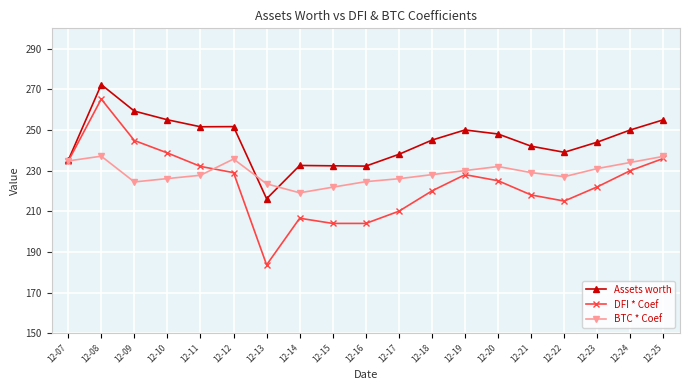

How many values in the DFI * Coef series are below 225?

9